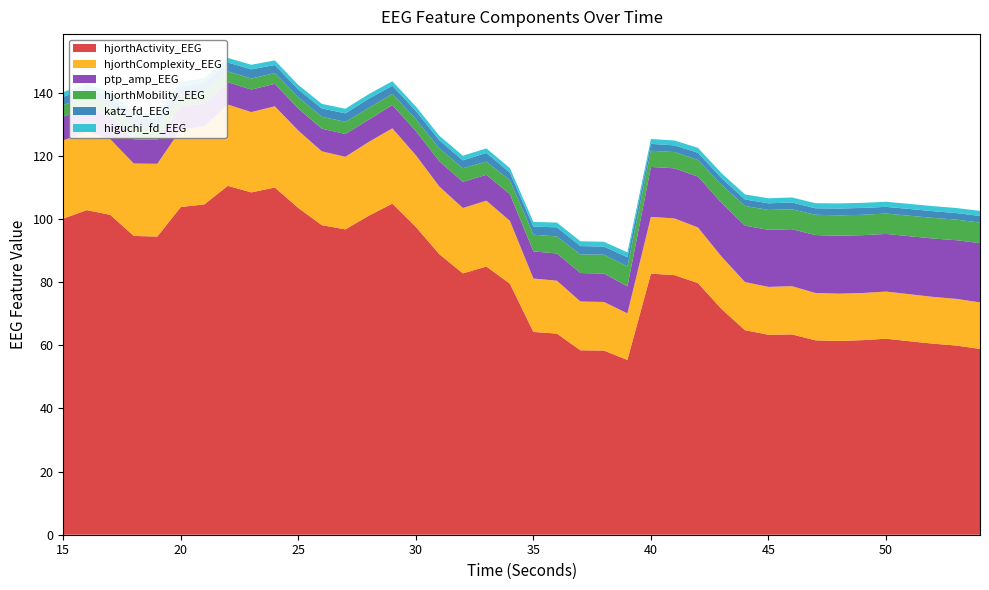

Reading right to left, list all the values displayed in this chart.

higuchi_fd_EEG: 54=1.6	53=1.6	52=1.6	51=1.6	50=1.6	49=1.6	48=1.6	47=1.6	46=1.6	45=1.6	44=1.6	43=1.6	42=1.6	41=1.5	40=1.5	39=1.5	38=1.5	37=1.5	36=1.5	35=1.5	34=1.5	33=1.4	32=1.5	31=1.4	30=1.4	29=1.4	28=1.4	27=1.5	26=1.5	25=1.5	24=1.5	23=1.5	22=1.4	21=1.5	20=1.5	19=1.5	18=1.5	17=1.5	16=1.5	15=1.5
katz_fd_EEG: 54=2.1	53=2.1	52=2.1	51=2.1	50=2.1	49=2.2	48=2.2	47=2.1	46=2.2	45=2.1	44=2.1	43=2.1	42=2.3	41=2.1	40=2.2	39=2.9	38=2.6	37=2.7	36=2.9	35=2.6	34=2.4	33=2.7	32=2.5	31=2.6	30=2.6	29=2.5	28=2.9	27=2.7	26=2.6	25=2.4	24=2.5	23=2.9	22=2.8	21=2.9	20=2.6	19=2.8	18=2.8	17=2.6	16=2.4	15=2.7
hjorthMobility_EEG: 54=6.5	53=6.5	52=6.5	51=6.5	50=6.5	49=6.4	48=6.4	47=6.4	46=6.3	45=6.3	44=6.2	43=5.7	42=5.3	41=5.1	40=5.1	39=6.3	38=6.0	37=5.9	36=5.4	35=5.3	34=4.4	33=4.2	32=4.3	31=4.0	30=3.8	29=3.6	28=3.7	27=3.8	26=3.8	25=3.6	24=3.4	23=3.5	22=3.4	21=3.6	20=3.6	19=3.9	18=3.9	17=3.7	16=3.6	15=3.7
hjorthComplexity_EEG: 54=14.7	53=14.8	52=14.8	51=14.9	50=14.9	49=14.9	48=15.0	47=15.0	46=15.3	45=15.2	44=15.3	43=16.6	42=17.6	41=18.0	40=18.0	39=14.8	38=15.4	37=15.5	36=16.7	35=16.9	34=19.9	33=20.9	32=20.7	31=21.4	30=22.7	29=23.8	28=23.4	27=23.0	26=23.4	25=24.5	24=25.7	23=25.4	22=25.7	21=24.7	20=24.6	19=23.0	18=22.9	17=24.0	16=24.9	15=24.8
ptp_amp_EEG: 54=18.8	53=18.6	52=18.5	51=18.4	50=18.3	49=18.3	48=18.4	47=18.3	46=18.1	45=18.1	44=17.9	43=17.0	42=16.1	41=15.9	40=15.8	39=8.5	38=9.0	37=9.0	36=8.6	35=8.6	34=8.5	33=8.2	32=8.3	31=8.0	30=7.6	29=7.4	28=7.1	27=7.2	26=7.2	25=7.0	24=7.1	23=7.1	22=7.1	21=7.3	20=7.3	19=7.7	18=7.6	17=7.4	16=7.4	15=7.5
hjorthActivity_EEG: 54=58.9	53=59.9	52=60.5	51=61.3	50=62.1	49=61.6	48=61.4	47=61.6	46=63.5	45=63.3	44=64.8	43=71.5	42=79.7	41=82.2	40=82.7	39=55.4	38=58.3	37=58.4	36=63.7	35=64.2	34=79.5	33=85.0	32=82.8	31=88.8	30=97.5	29=104.9	28=101.1	27=96.7	26=98.1	25=103.5	24=110.0	23=108.4	22=110.5	21=104.6	20=103.8	19=94.4	18=94.6	17=101.3	16=102.8	15=100.1